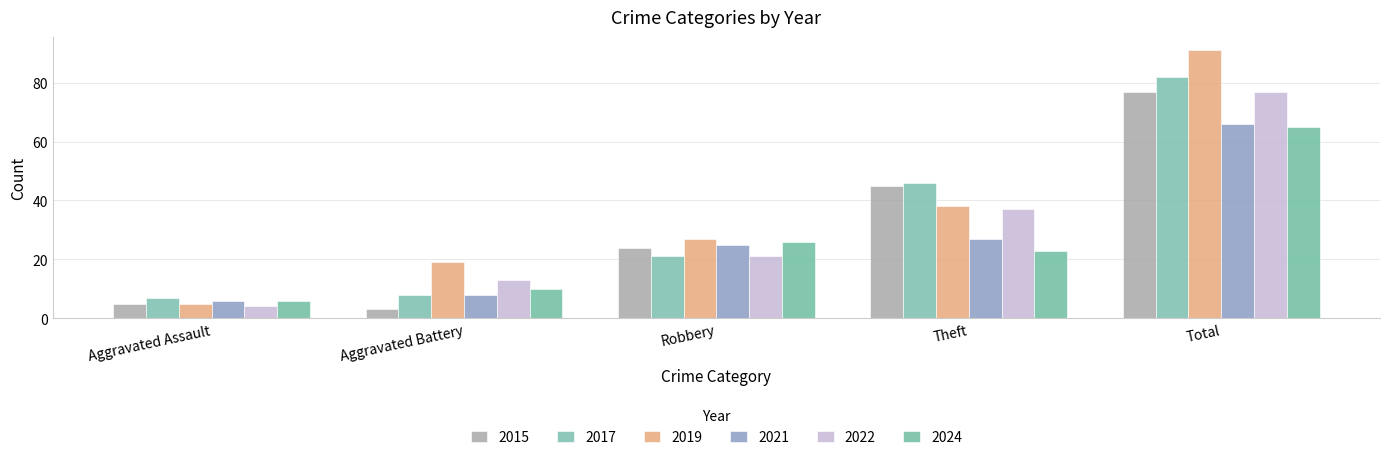

What are all the series names shown in the legend?

2015, 2017, 2019, 2021, 2022, 2024